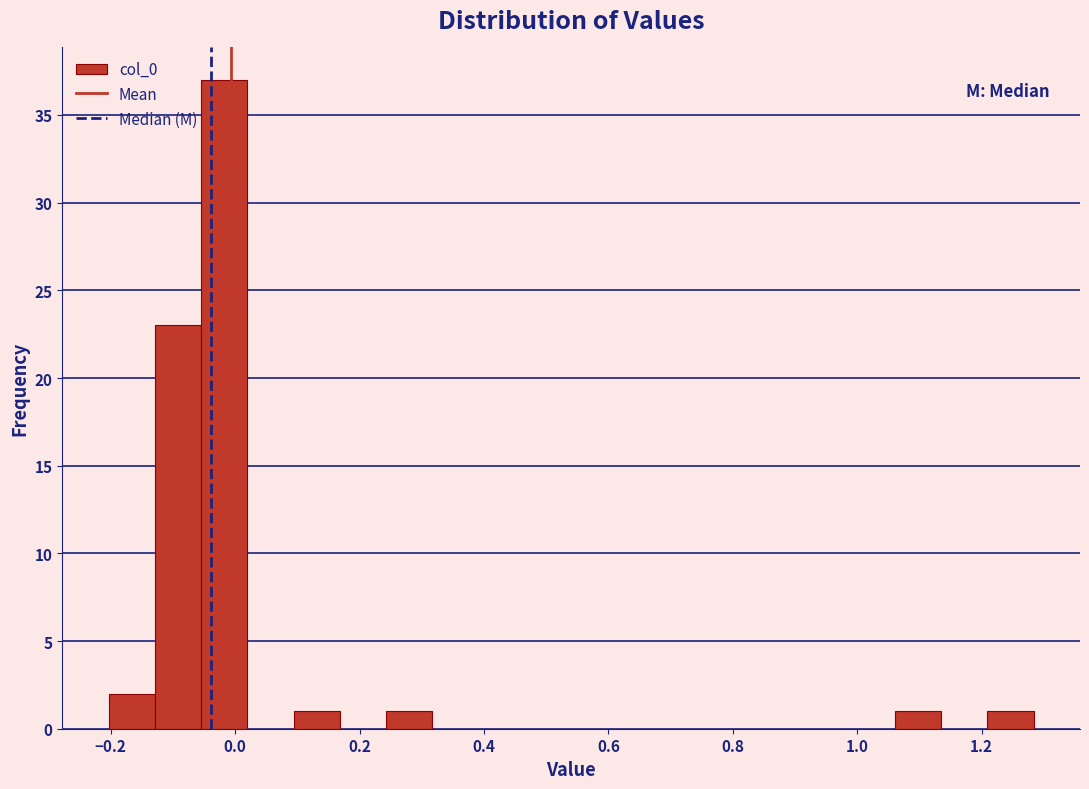

Read against the x-axis, roughly where is the centre of the tallest bar?

-0.02